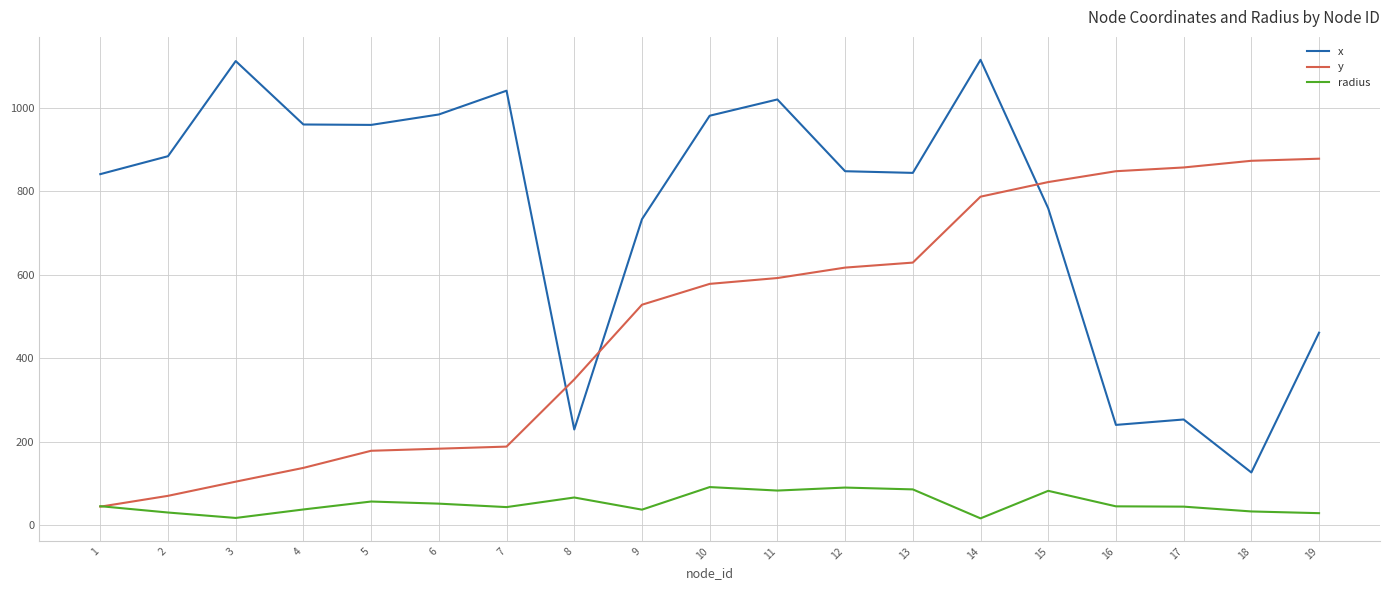

What is the smallest value displayed?

16.0